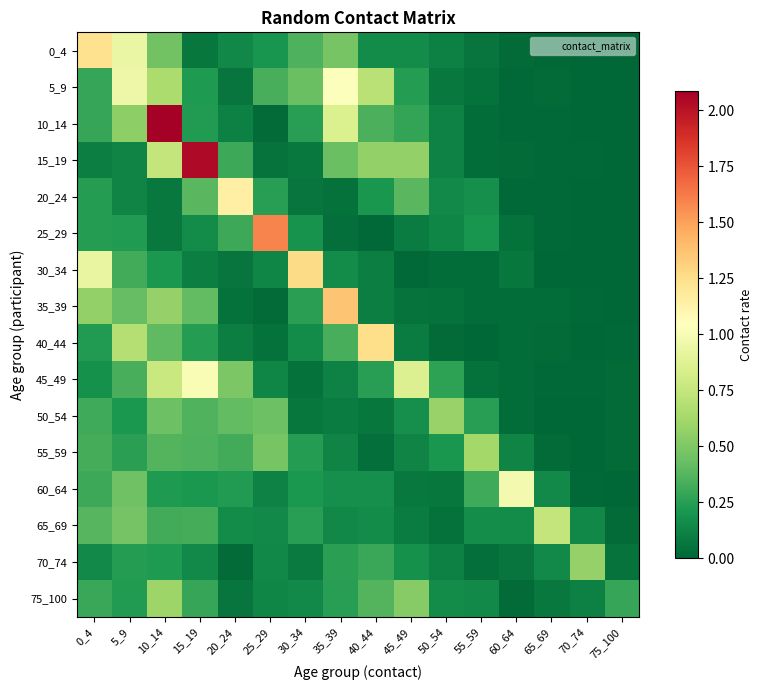

Which series changed the most between 0_4 and 55_59?

0_4